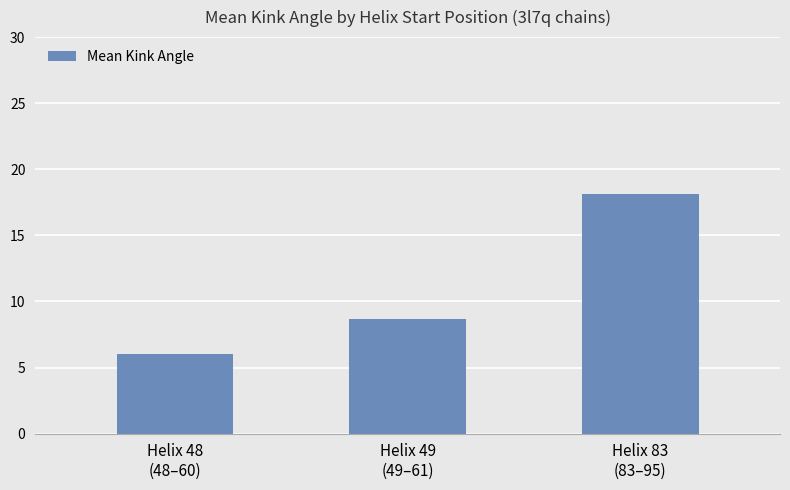

What is the difference between the maximum and minimum values?

12.1